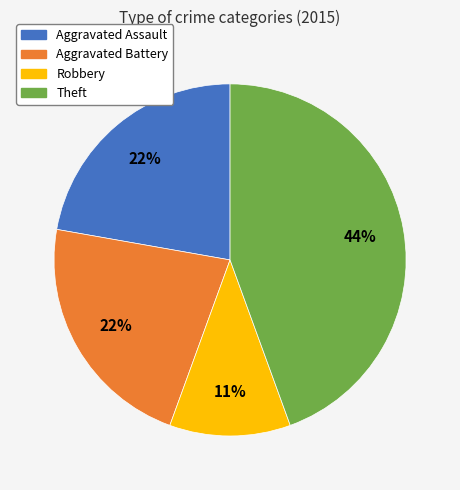

To the nearest percent, what is the average slice percentage?

25%